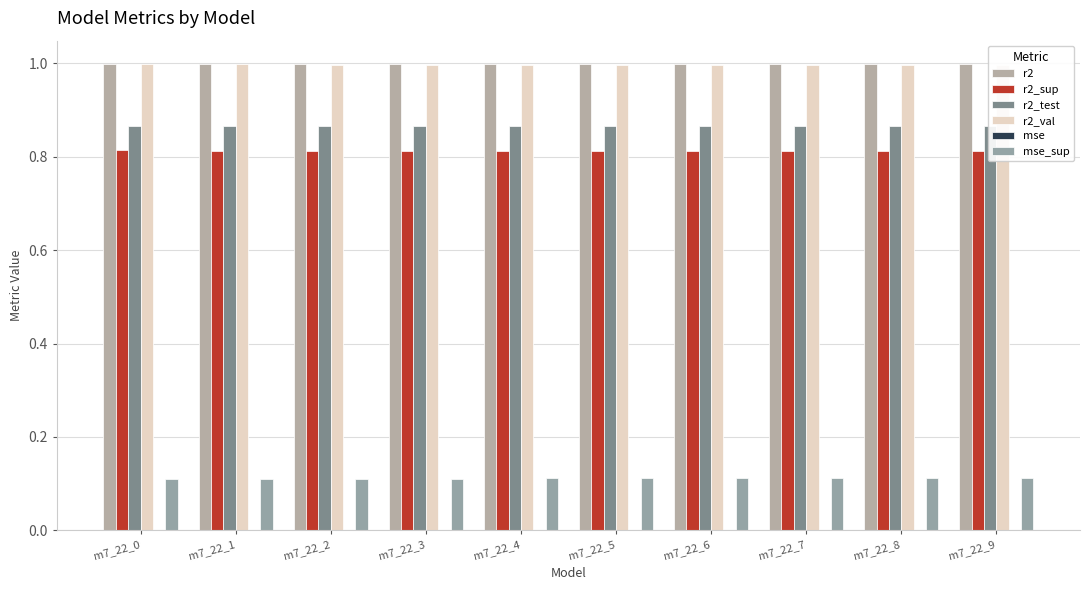

What is the minimum value for mse_sup?

0.1